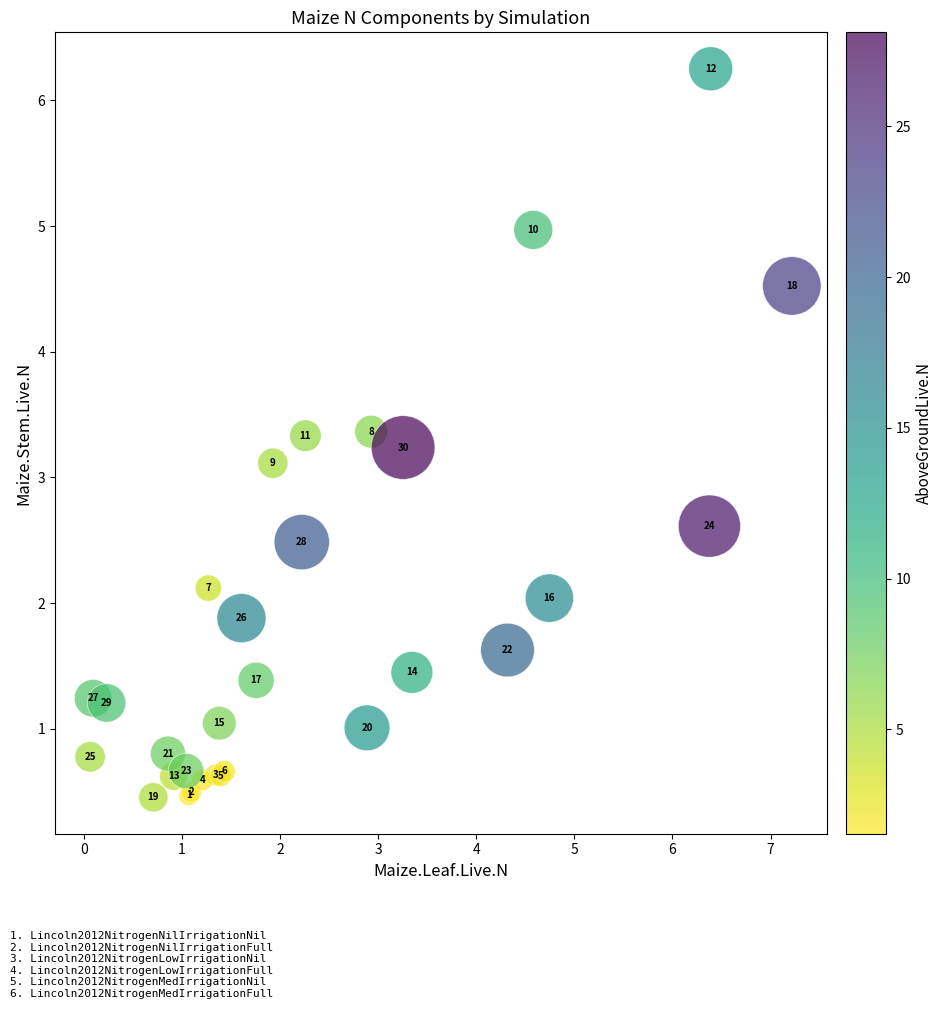

What Y value in the scatter plot is closest to 3?

3.1